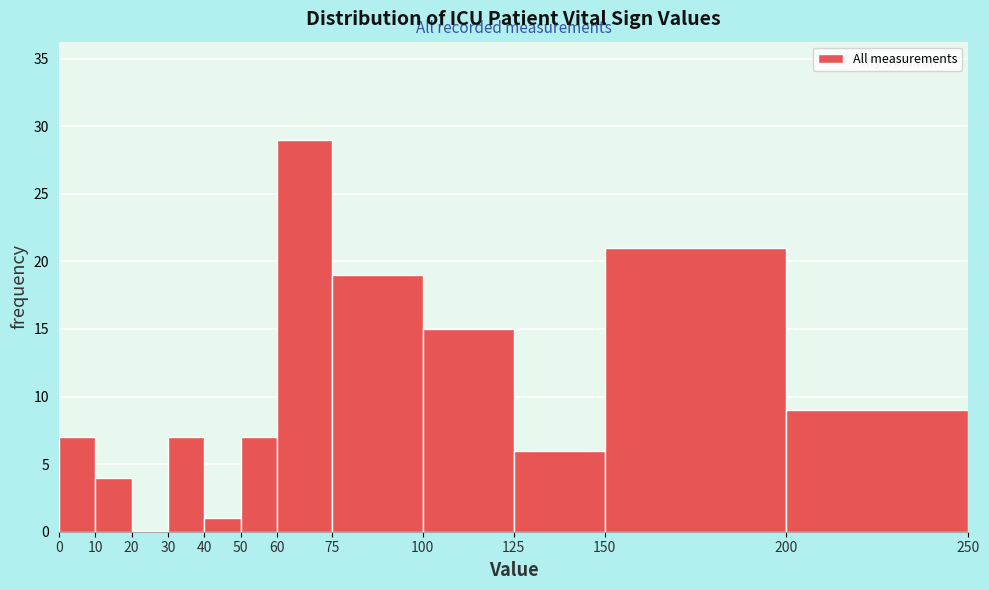

Reading left to right, list every bar in this chart as the range it spans on the x-axis followed by its height. The values are not printed on the chart, so give them approximately, as read against the axis.

0 to 10: 7
10 to 20: 4
20 to 30: 0
30 to 40: 7
40 to 50: 1
50 to 60: 7
60 to 75: 29
75 to 100: 19
100 to 125: 15
125 to 150: 6
150 to 200: 21
200 to 250: 9